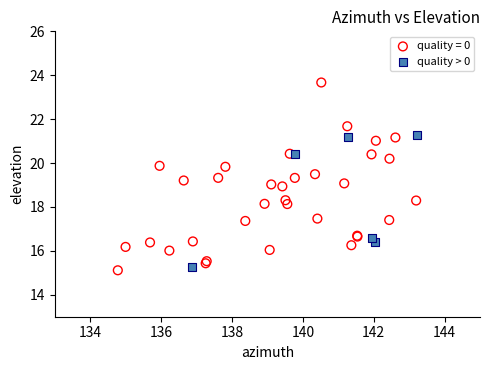

Which series contains the highest Y value?

quality = 0